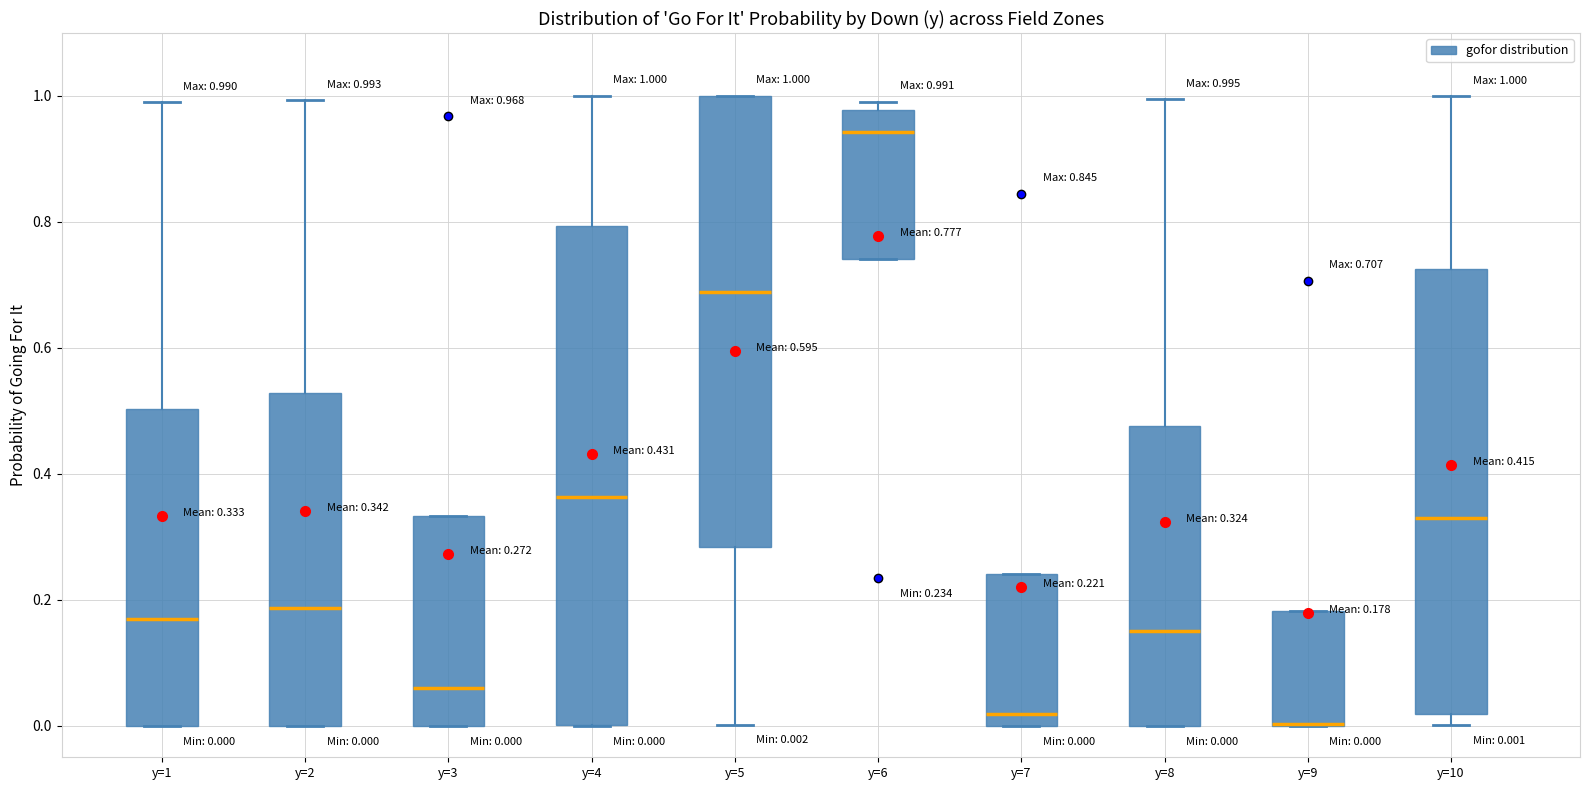

Comparing the boxes themselves (not the whiskers), which one is the tallest?

y=4